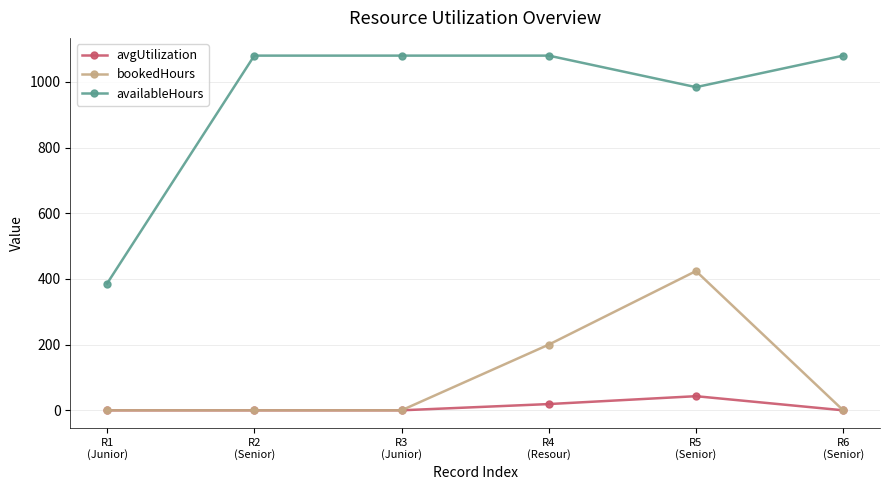

True or false: avgUtilization and availableHours cross at least once.

False